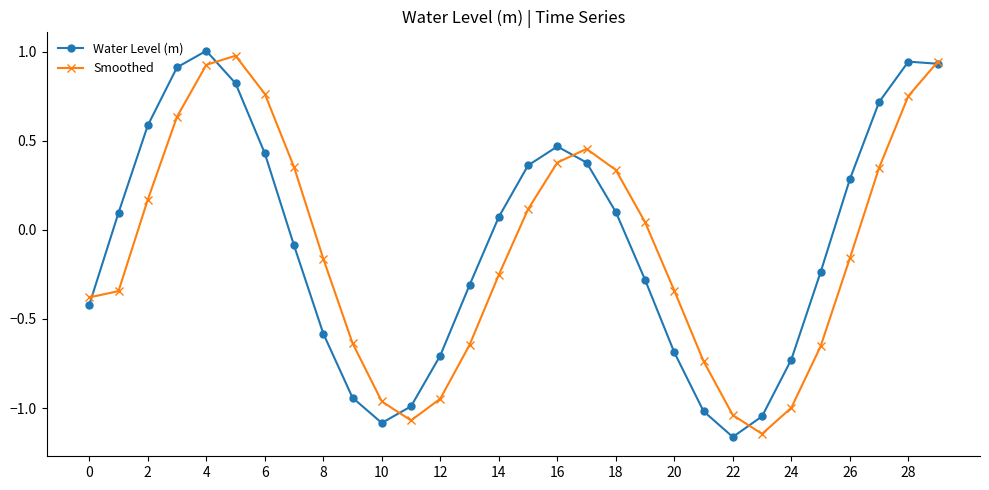

At how many categories does at least one series exceed 0?

17